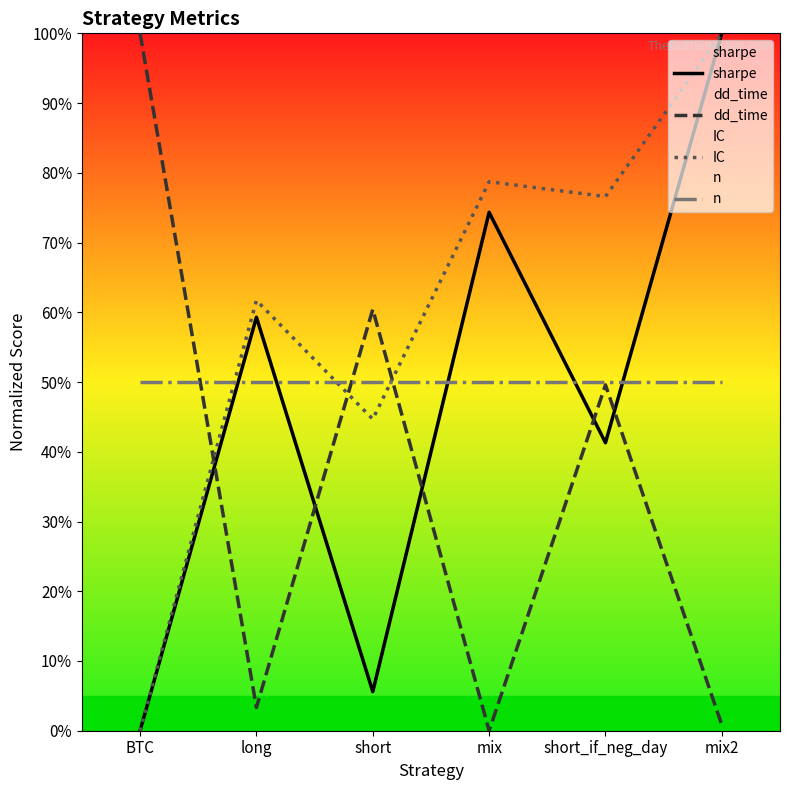

Reading right to left, extract all data points from this chart.

sharpe: mix2=100.0	short_if_neg_day=41.3	mix=74.3	short=5.6	long=59.3	BTC=0.0
dd_time: mix2=0.8	short_if_neg_day=49.6	mix=0.0	short=60.4	long=3.3	BTC=100.0
IC: mix2=100.0	short_if_neg_day=76.6	mix=78.7	short=44.7	long=61.7	BTC=0.0
n: mix2=50.0	short_if_neg_day=50.0	mix=50.0	short=50.0	long=50.0	BTC=50.0